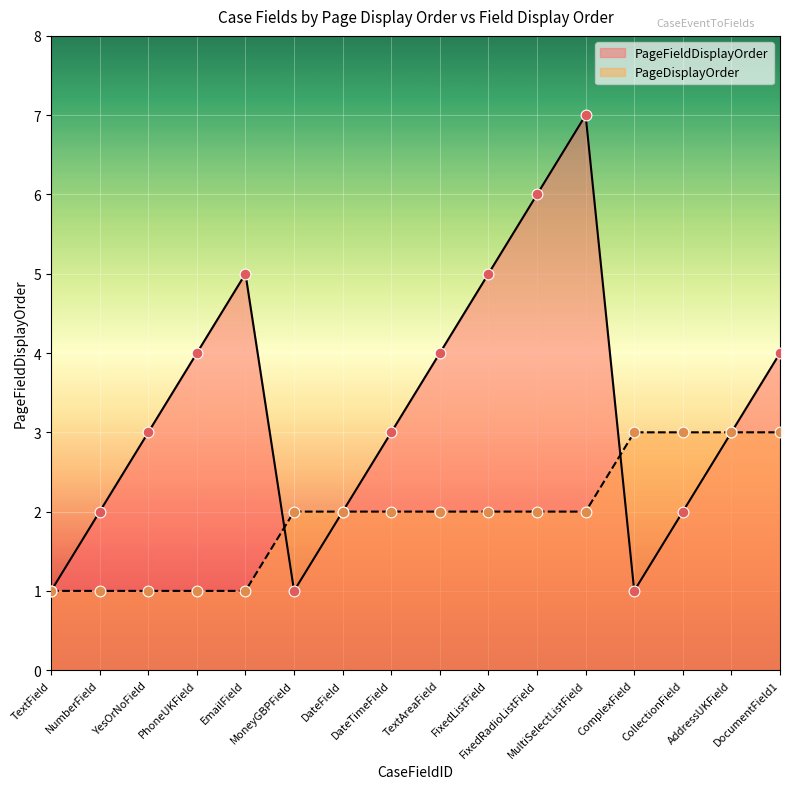

Which series has the largest total across all categories?

PageFieldDisplayOrder